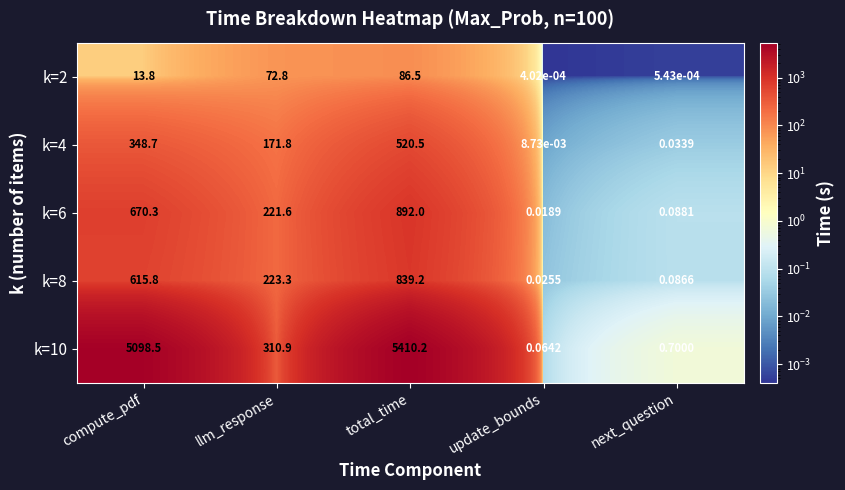

At which category is the sum across all series the highest?

total_time